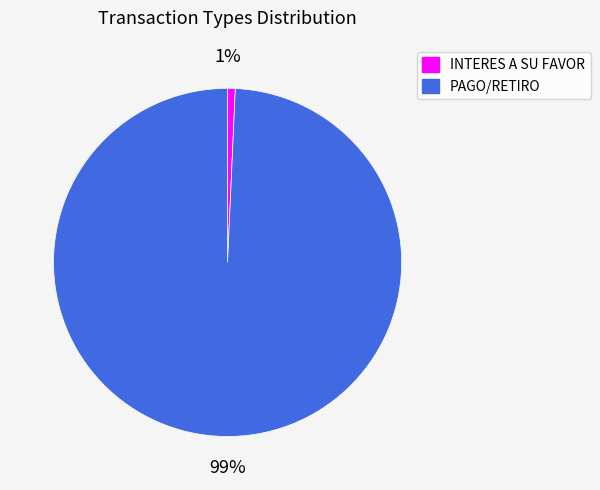

To the nearest percent, what is the combined percentage of PAGO/RETIRO and INTERES A SU FAVOR?

100%